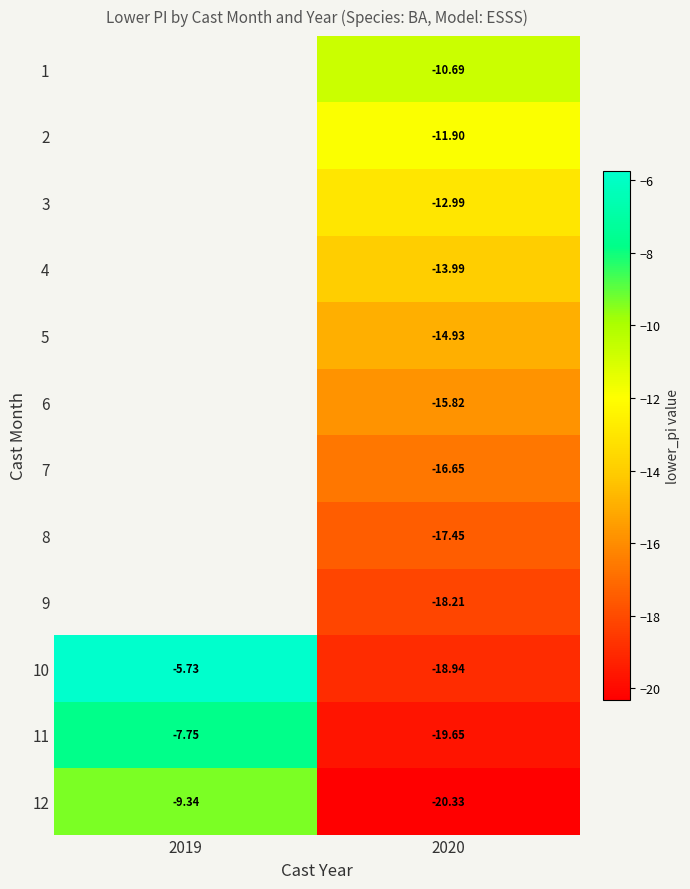

Rank the series by their average value, from lowest to highest.

12, 11, 1, 2, 3, 4, 5, 6, 7, 8, 9, 10